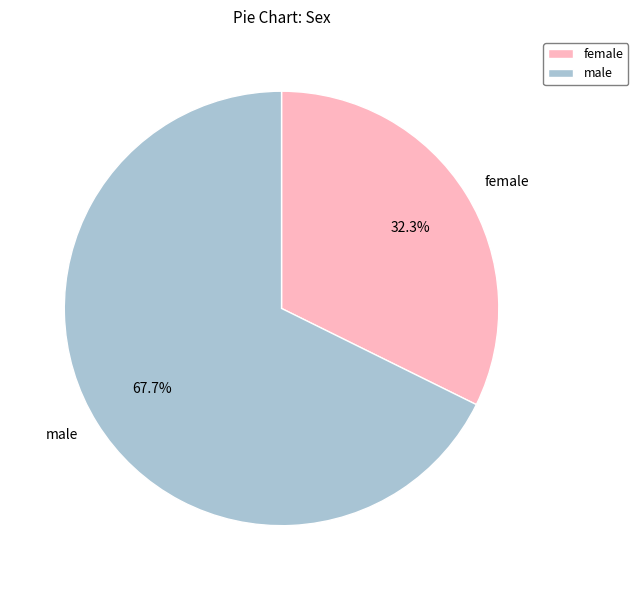

Which slice is the smallest?

female